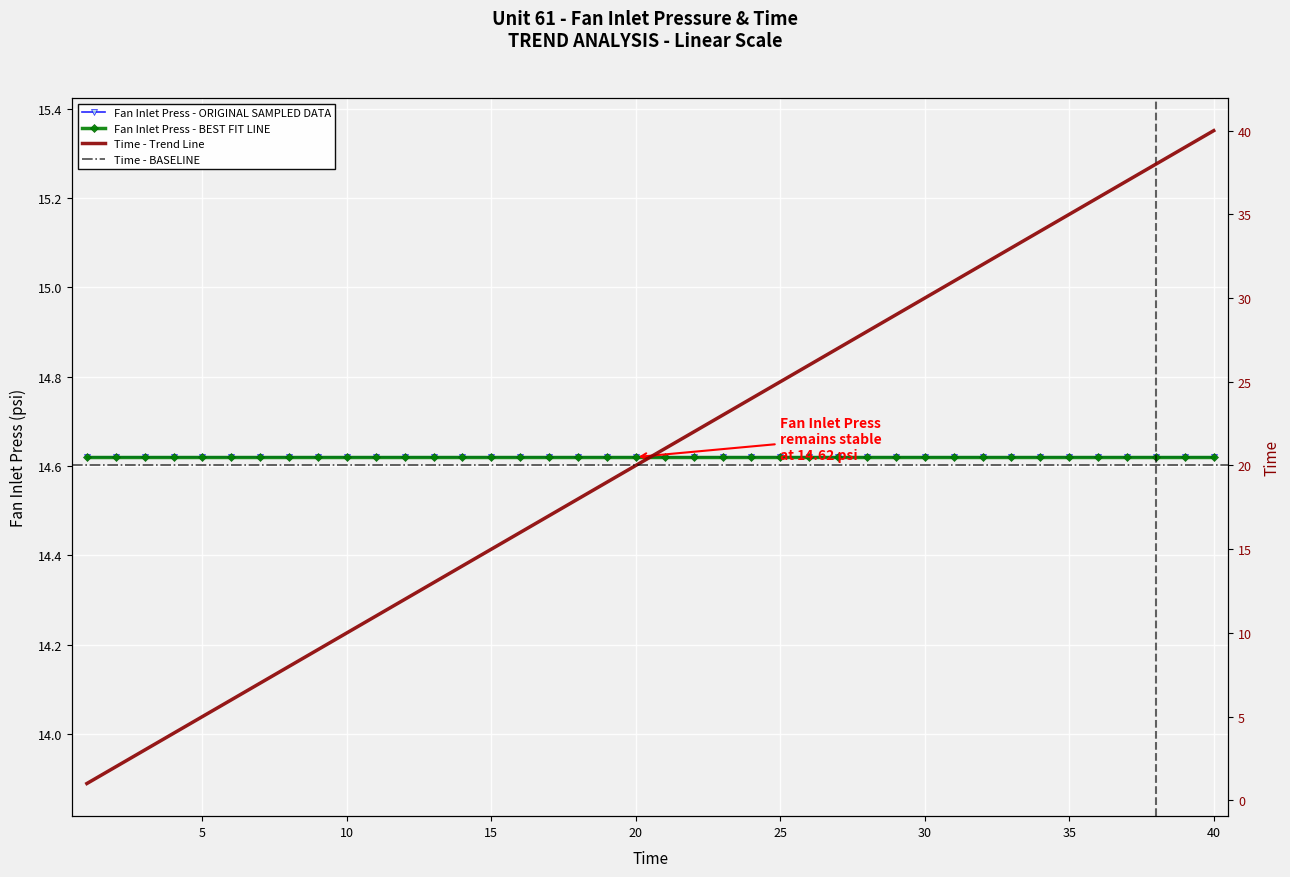

The chart shows a value of 34 at 34. True or false?

True